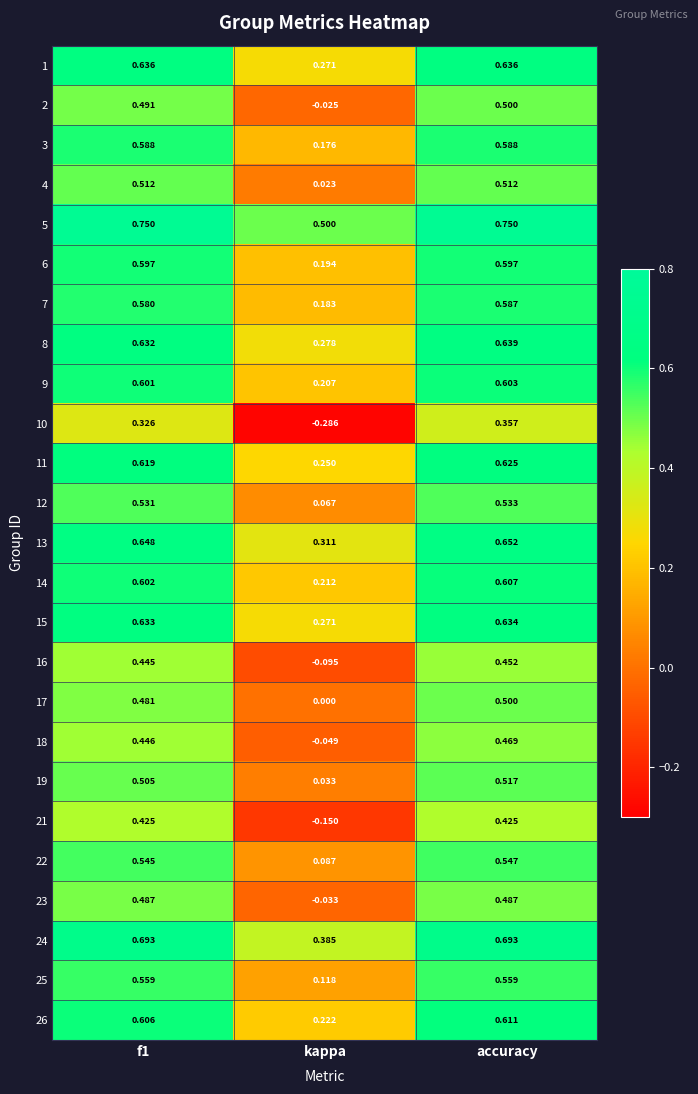

Between f1 and kappa, which series saw the biggest shift?

10